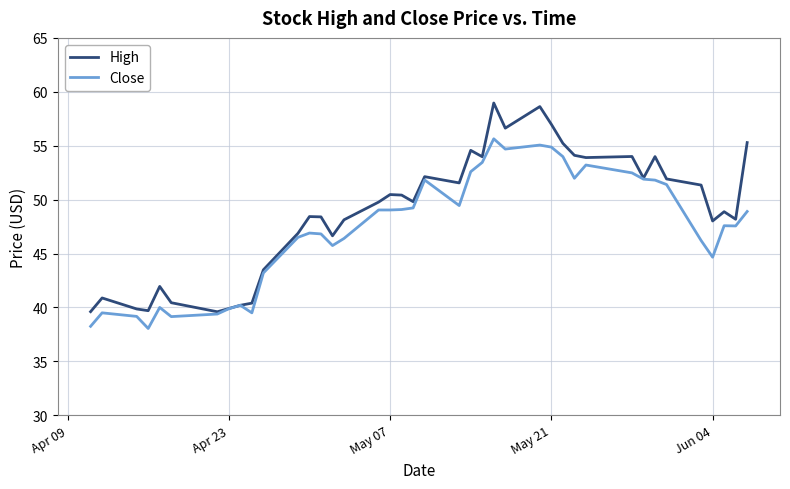

Which series has the largest total across all categories?

High